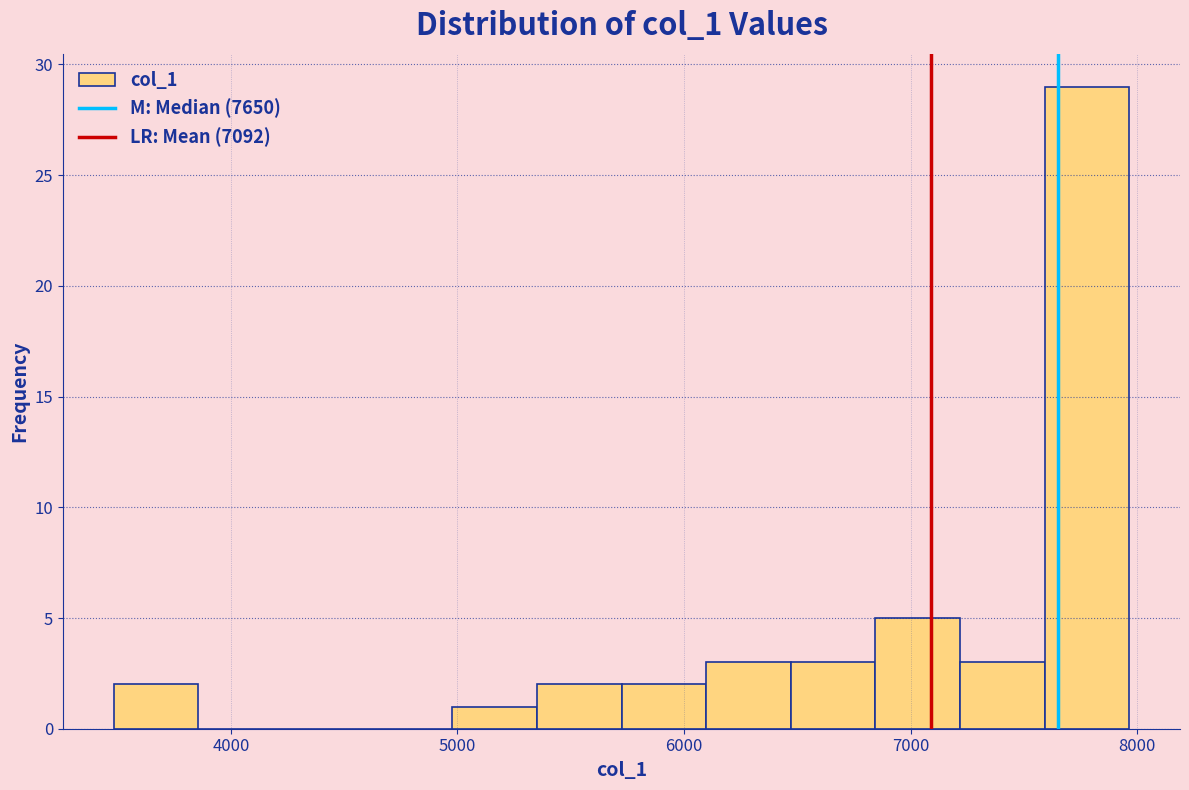

Around what value on the x-axis is the tallest bar? Give the approximate position of its centre, as read against the axis.

7800